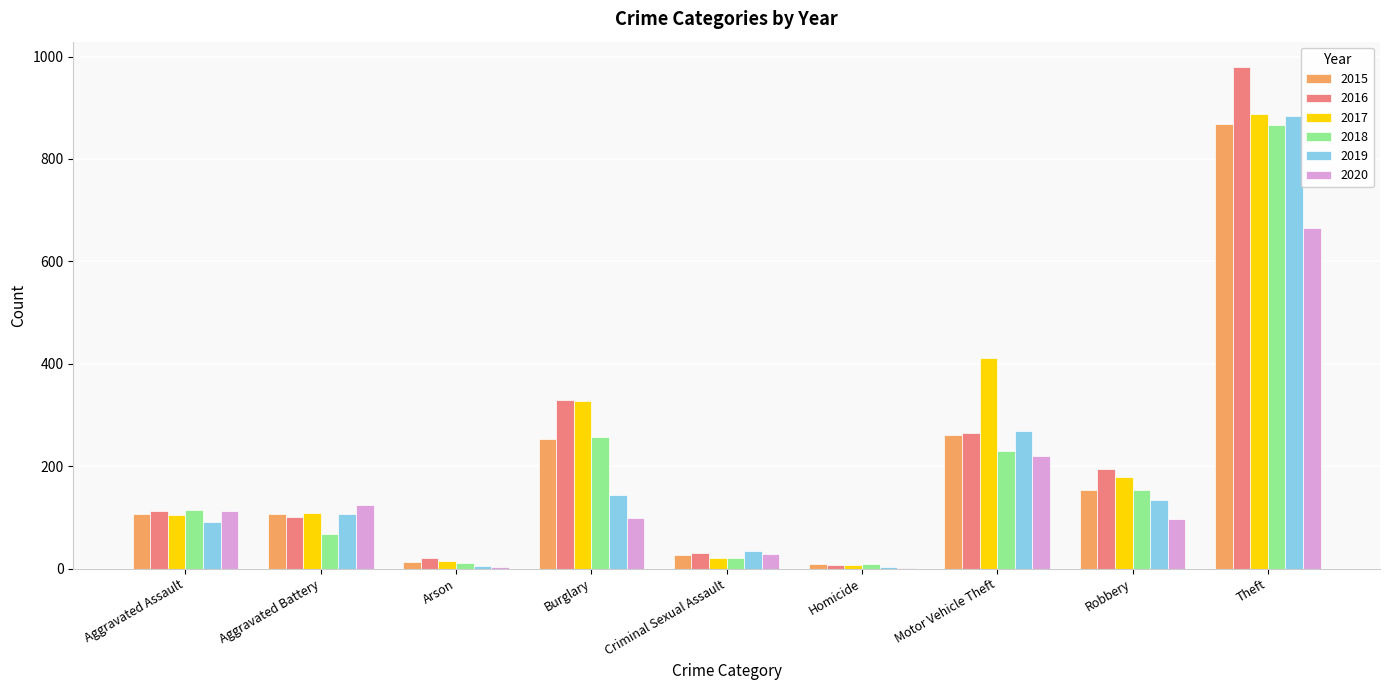

What is the maximum value shown in the chart?

980